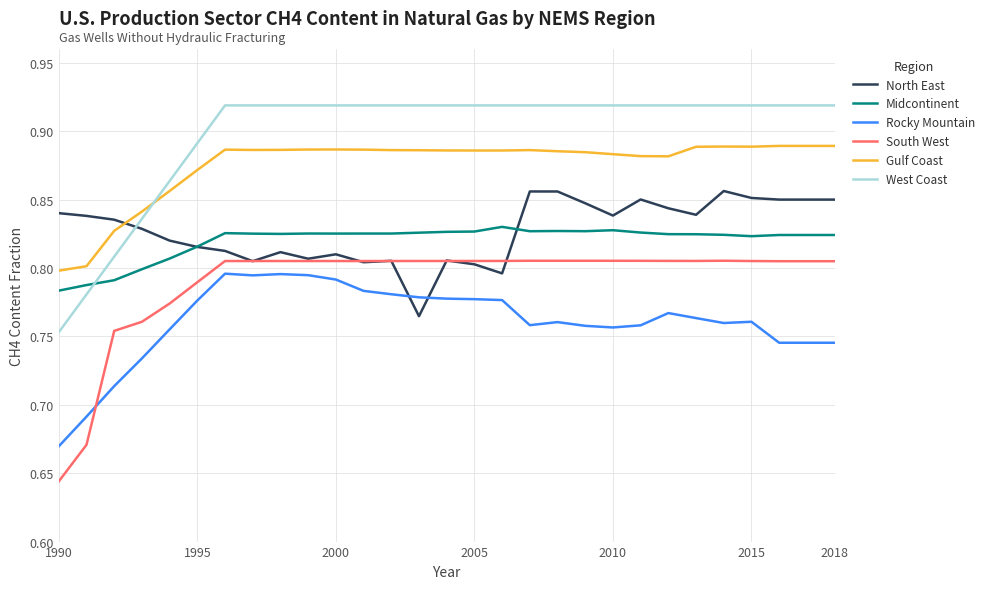

Which series has the widest spread of values?

West Coast